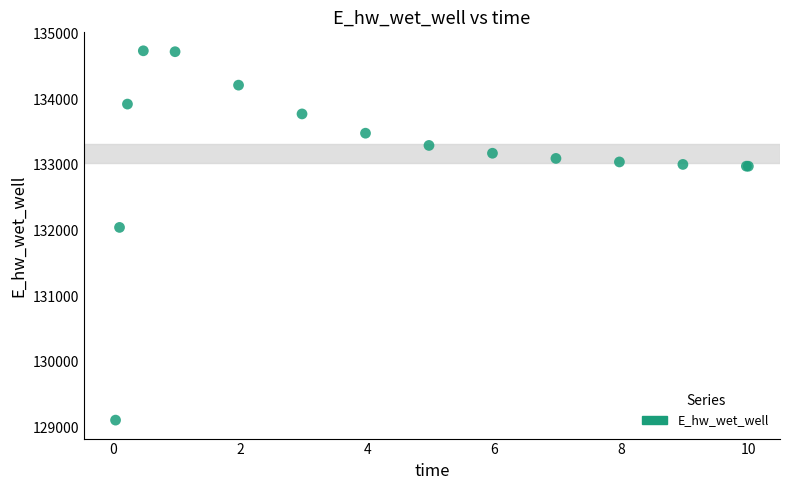

What Y value in the scatter plot is closest to 131922?

132044.8